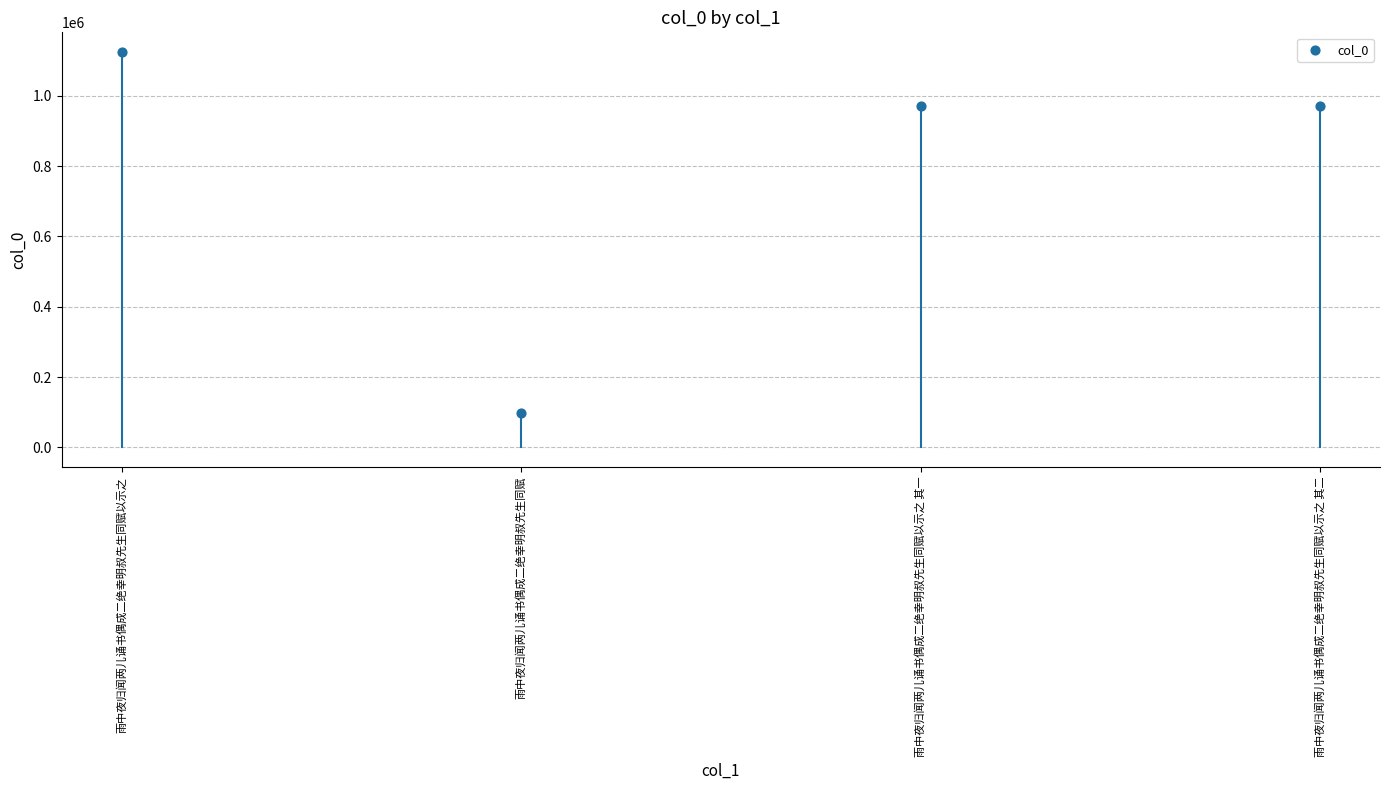

What is the range of Y values (max minus min)?

1025558